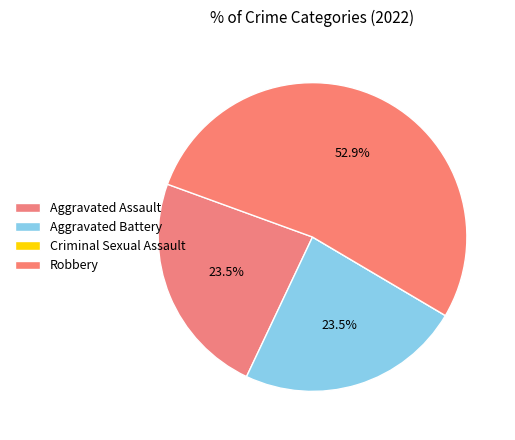

What portion of the pie excludes Robbery?

47.1%